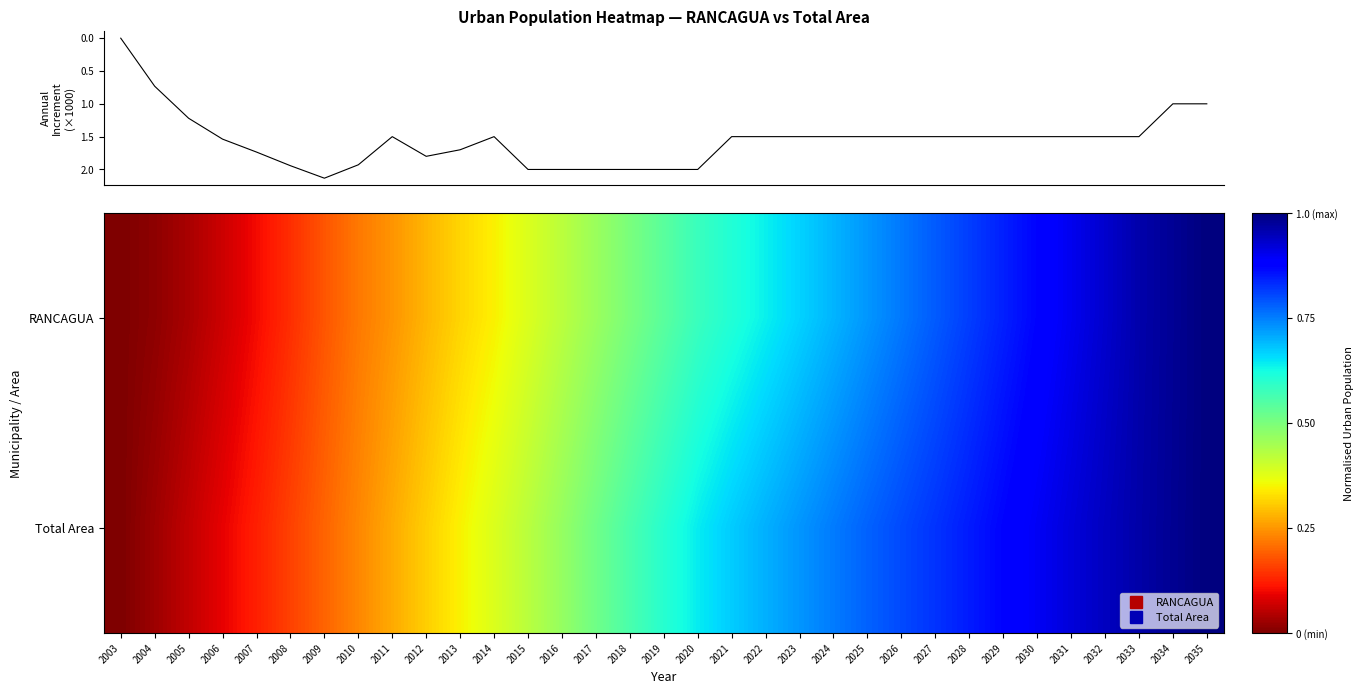

What is the difference between the maximum and minimum values in the RANCAGUA increment (k) series?

2.1